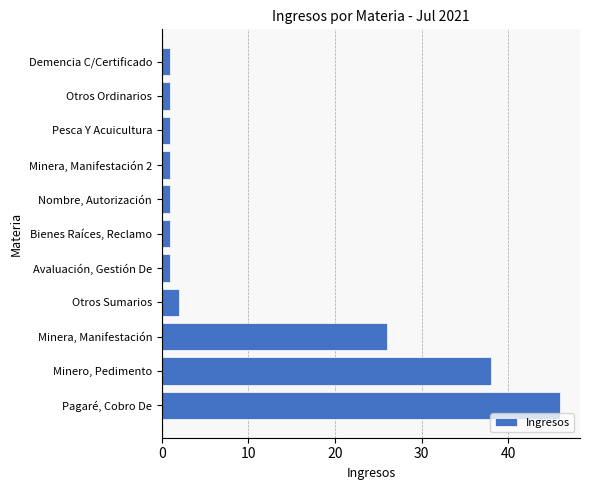

Does the chart contain stacked bars?

No